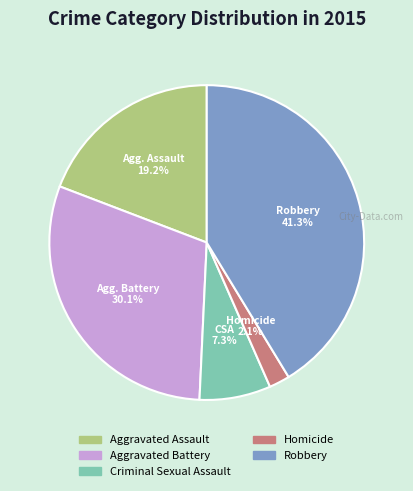

Is there a majority slice in this chart?

No